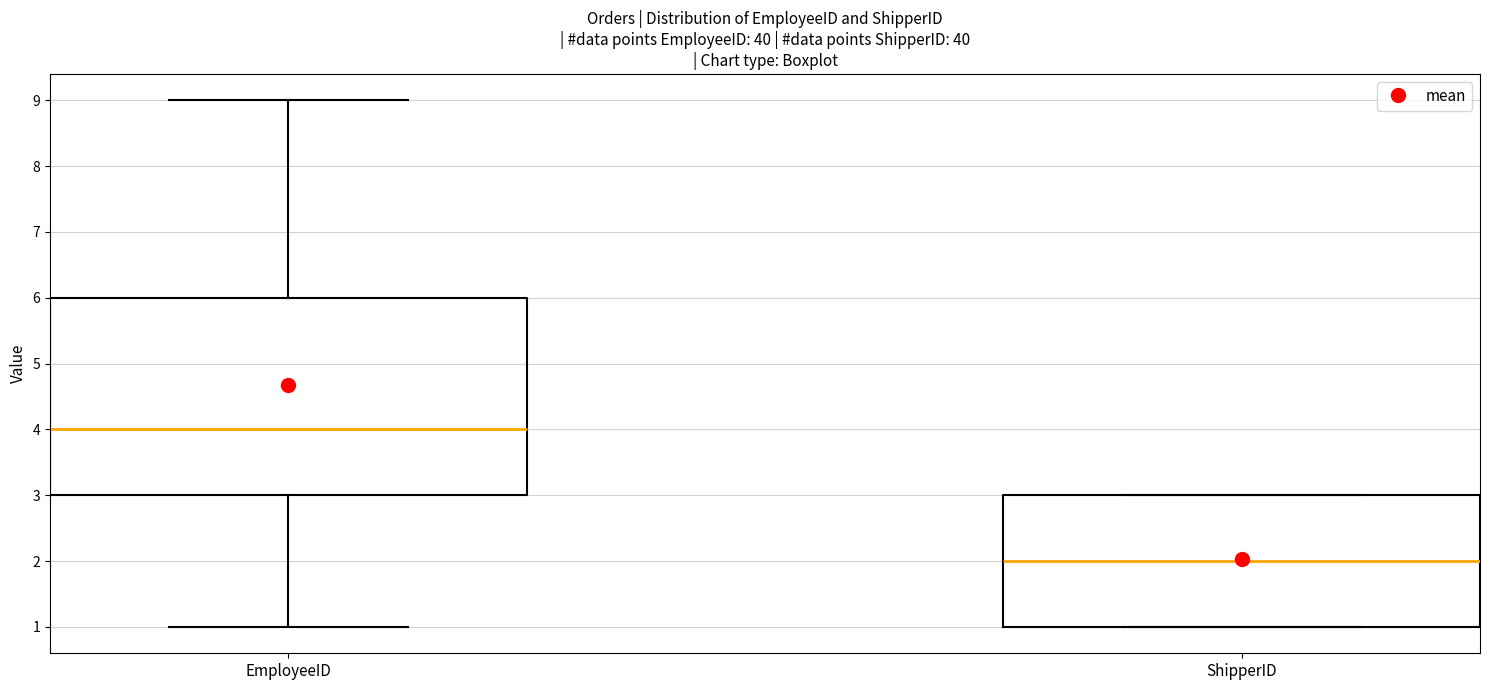

Which box is the tallest, from its lower edge to its upper edge?

EmployeeID